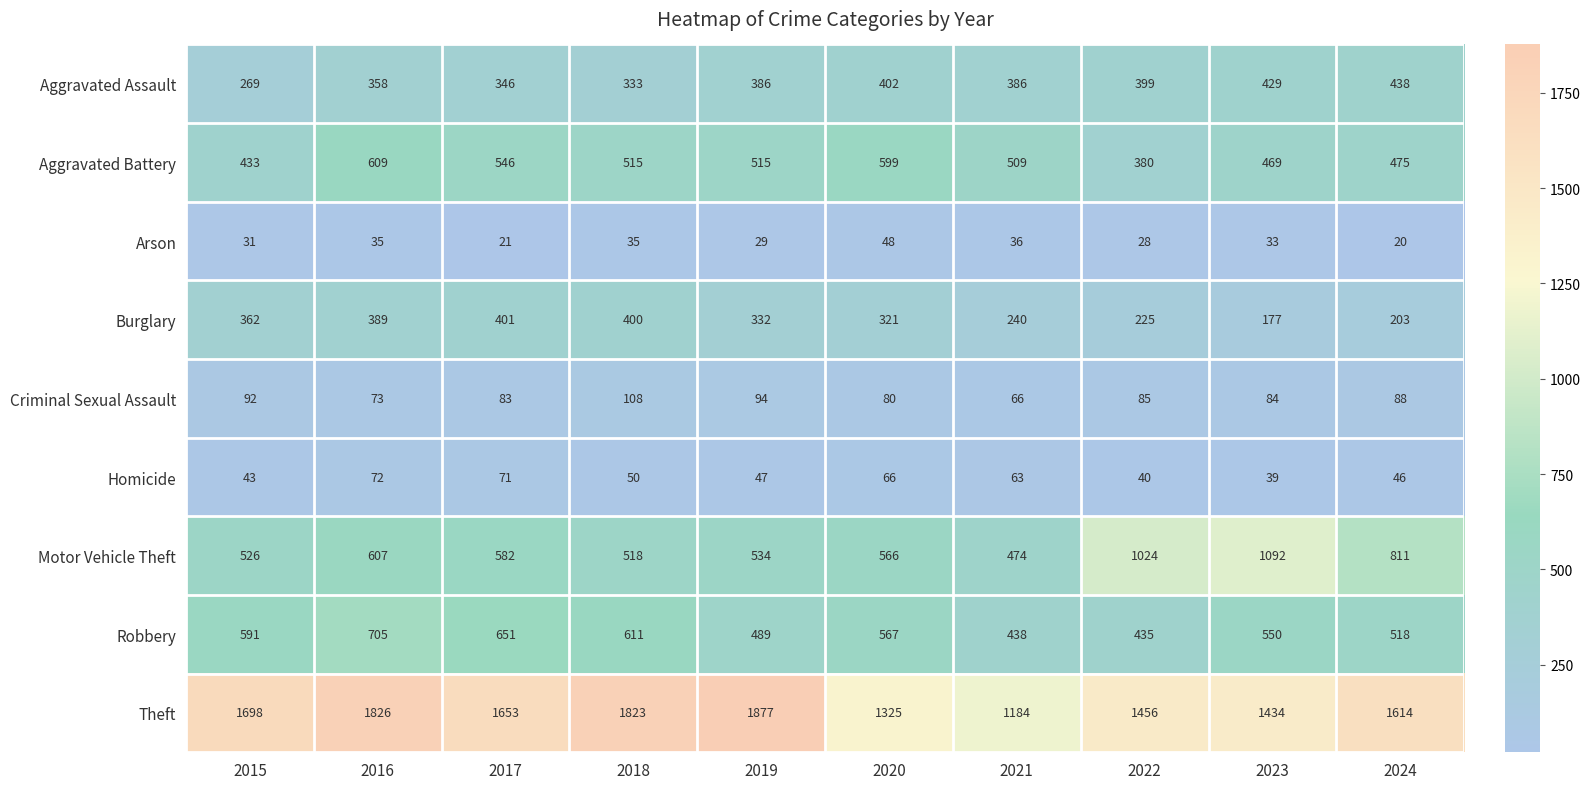

Which label corresponds to the smallest value in the chart?

2024